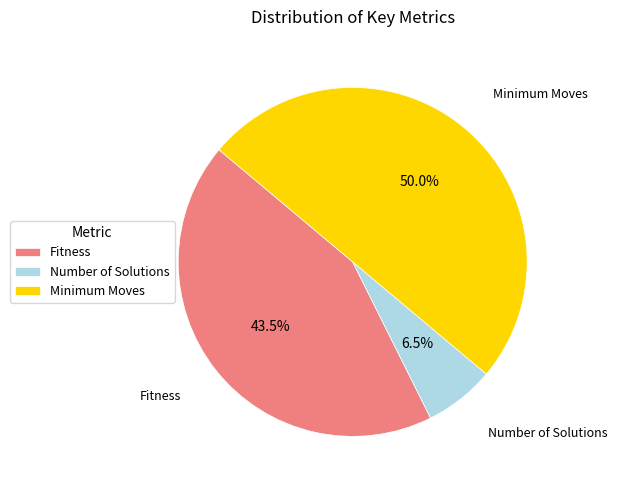

How many slices are in this pie chart?

3